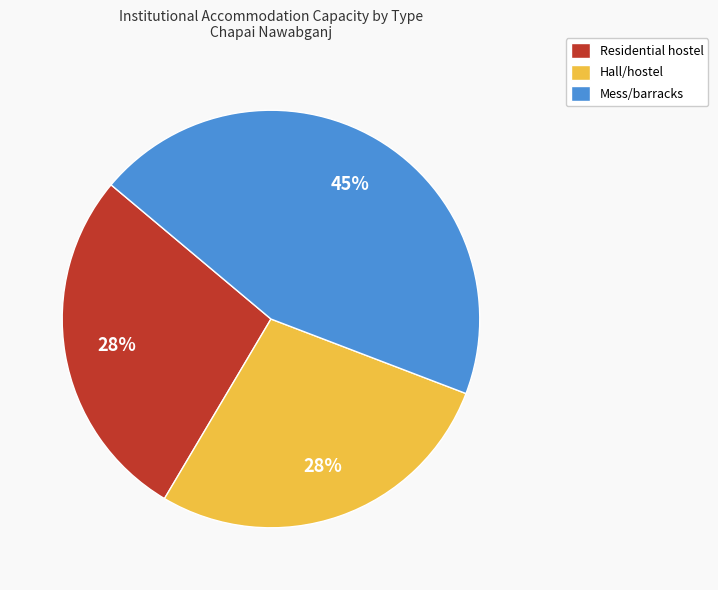

Which has a higher value, Hall/hostel or Mess/barracks?

Mess/barracks